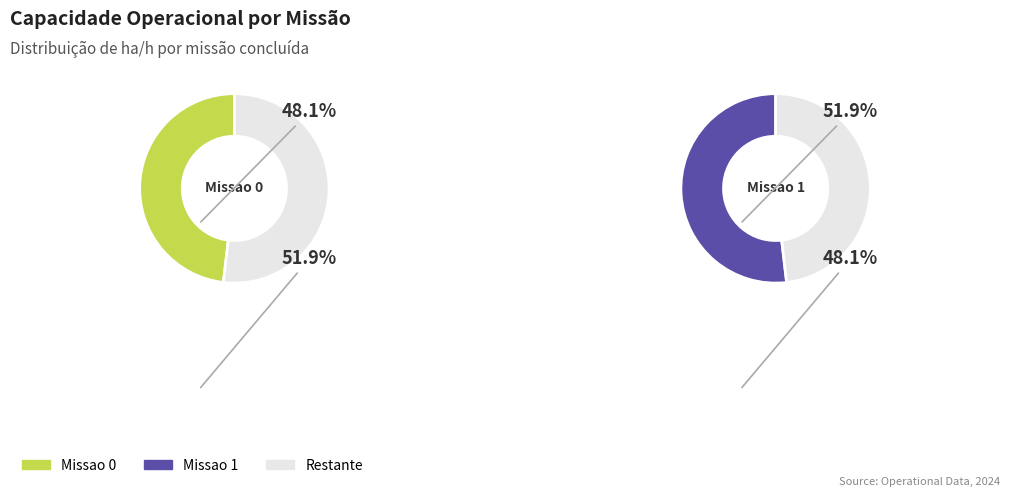

To the nearest percent, what is the combined percentage of Missao 0 and Missao 1?

100%